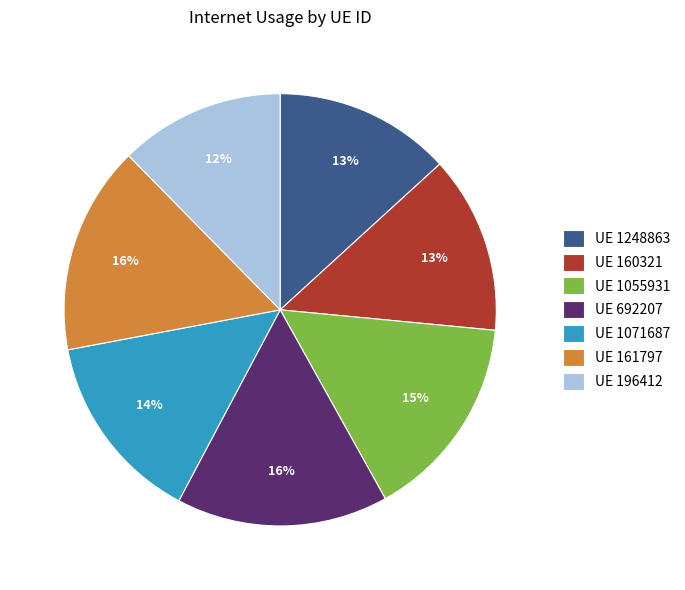

Combined, do UE 1055931 and UE 161797 account for over 50%?

No